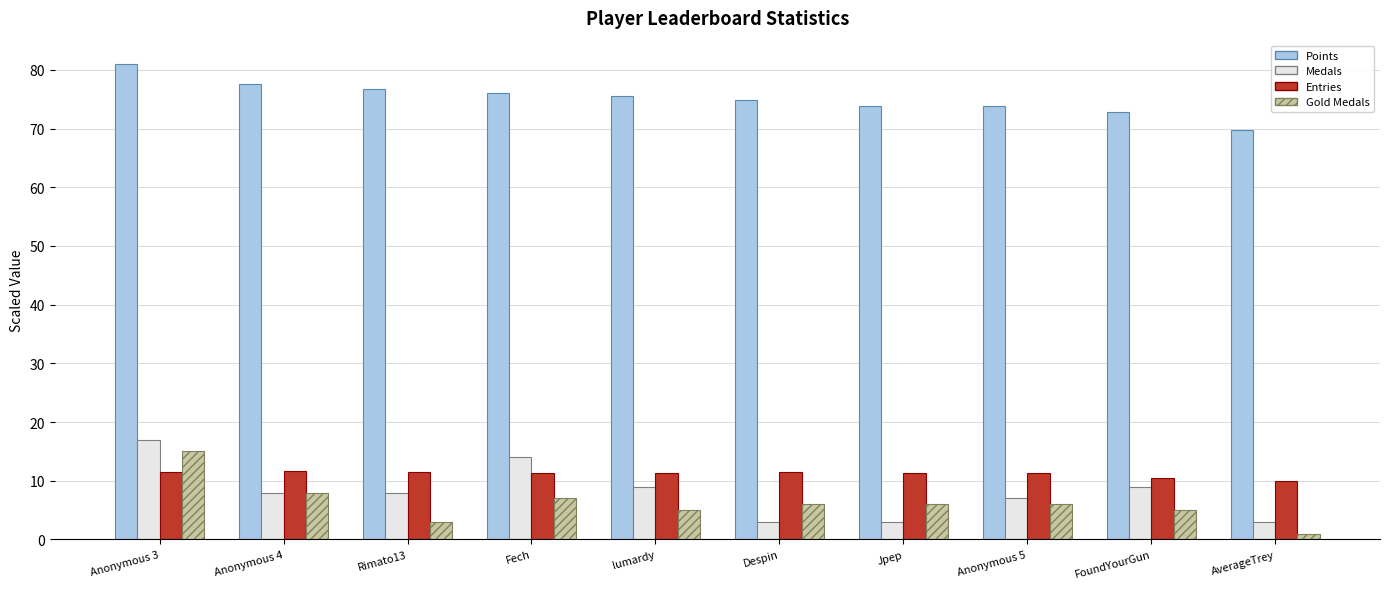

What is the total value across all series at Jpep?

94.3